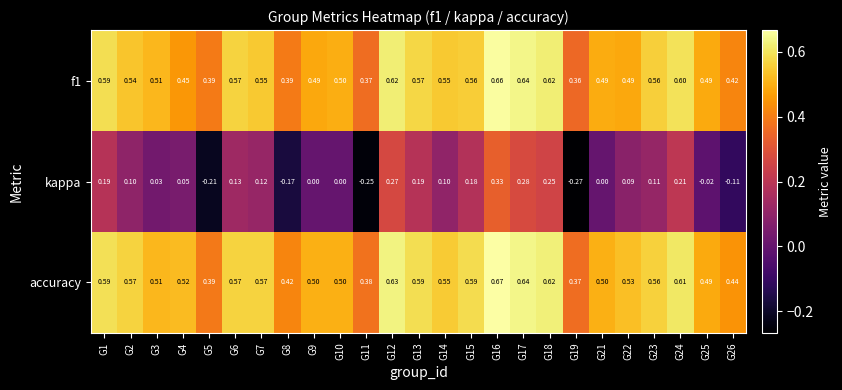

Between G3 and G13, which series saw the biggest shift?

kappa